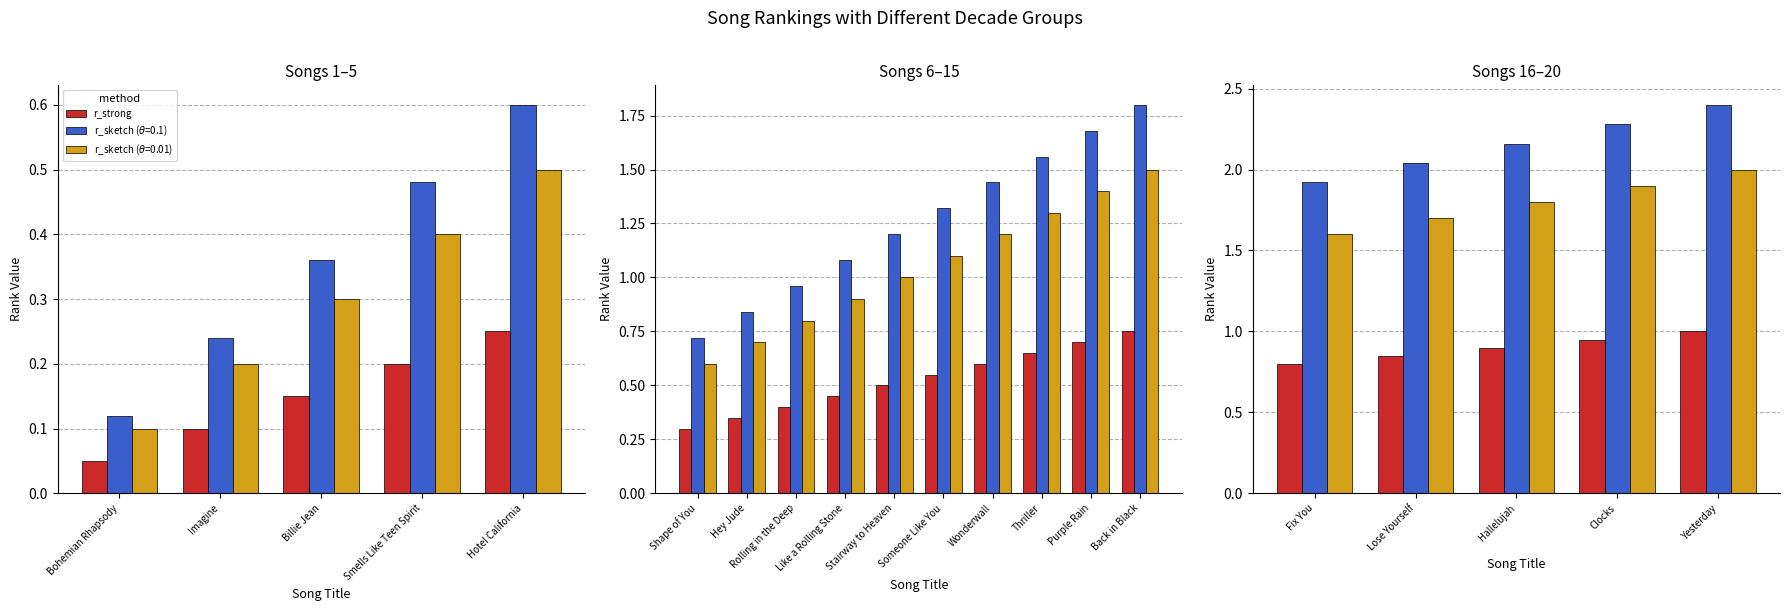

What is the difference between the values at Clocks and Lose Yourself?

0.1